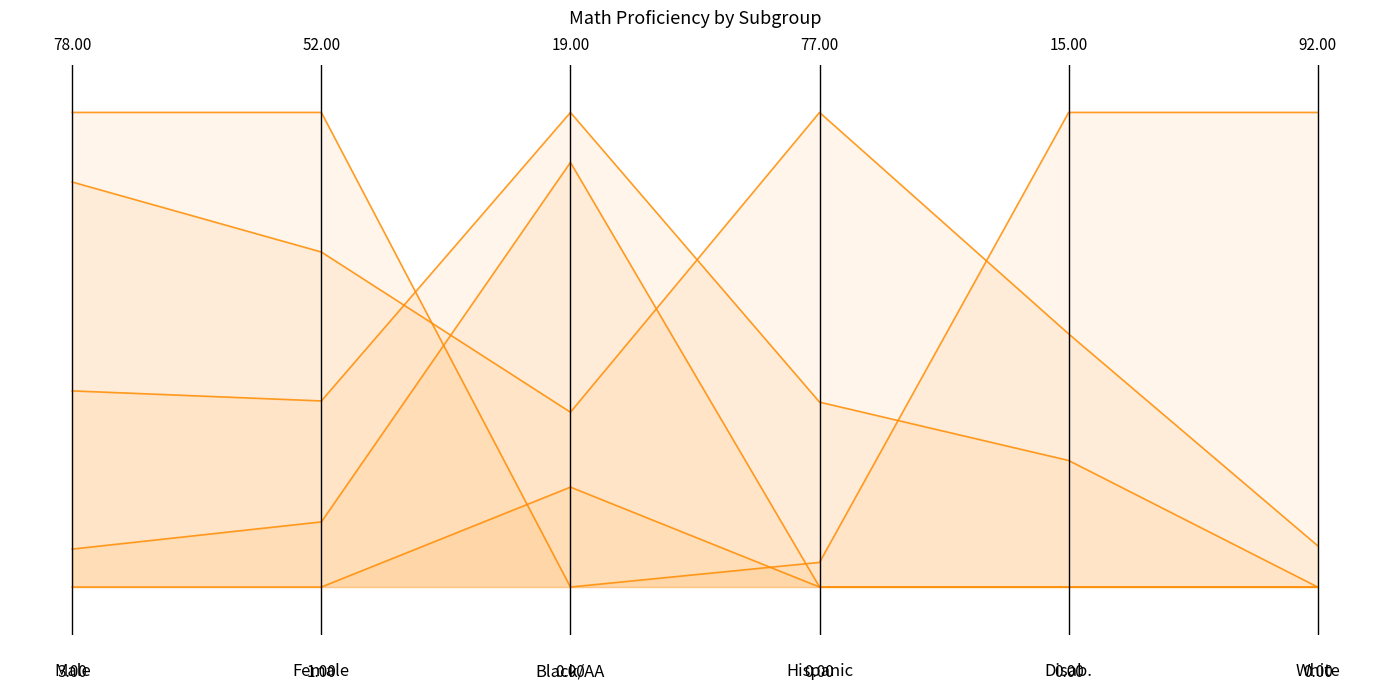

True or false: Horizon McKinley has more than 1 interior local peaks.

False